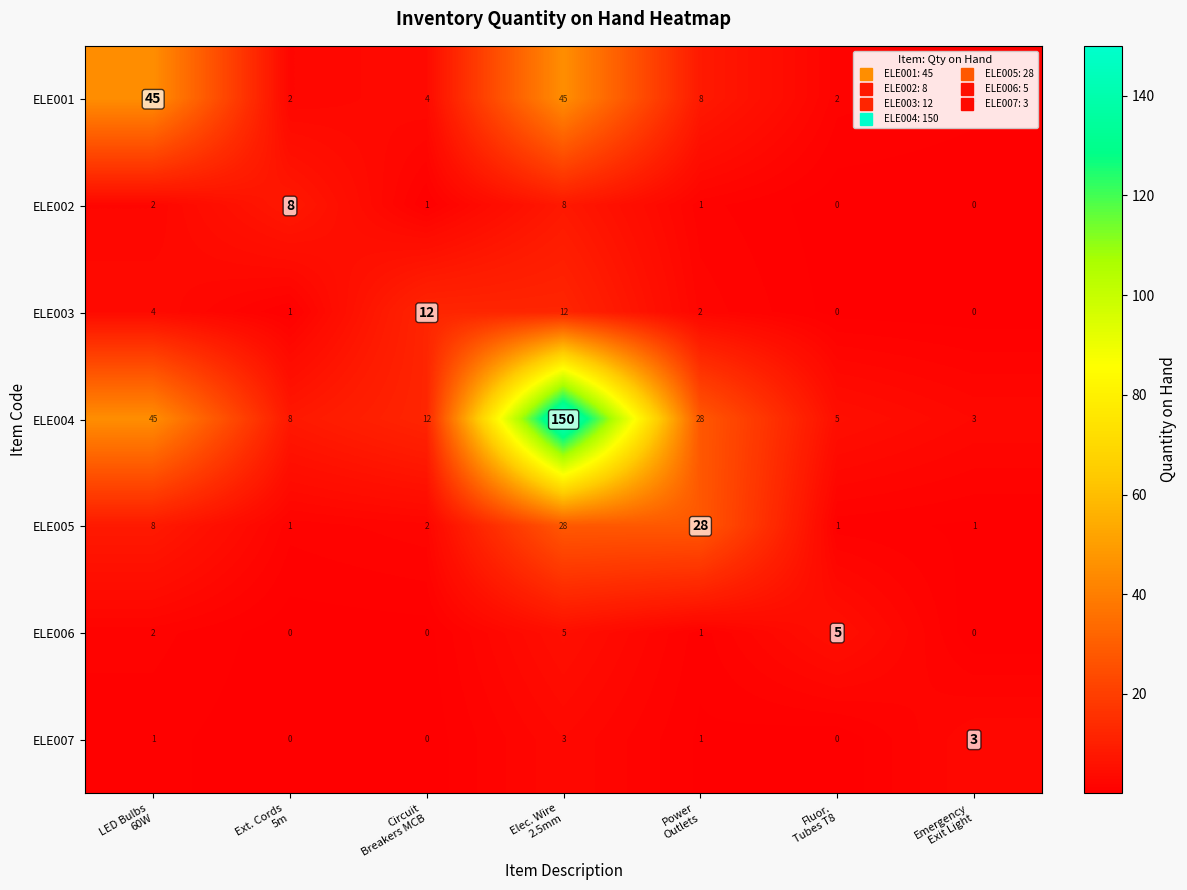

Which series has the largest total across all categories?

ELE004